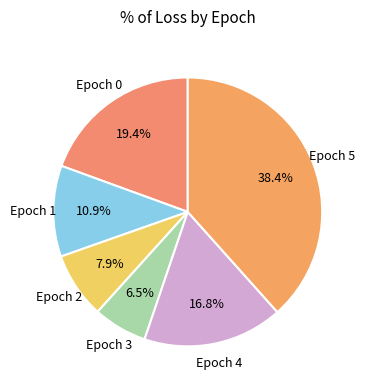

Does any single category account for the majority?

No